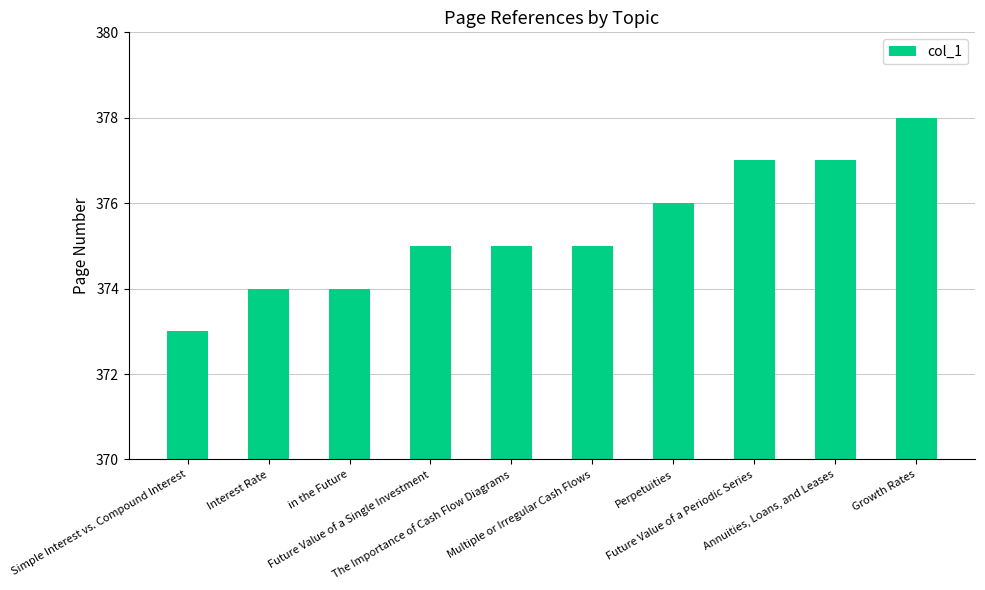

What is the average value?

375